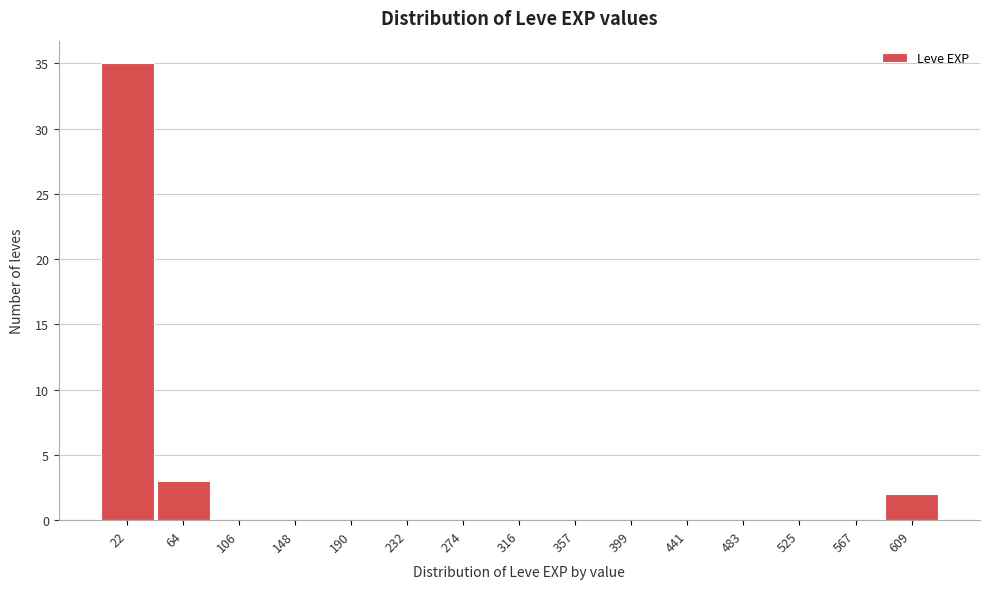

Which range on the x-axis has the tallest bar?

0 to 45